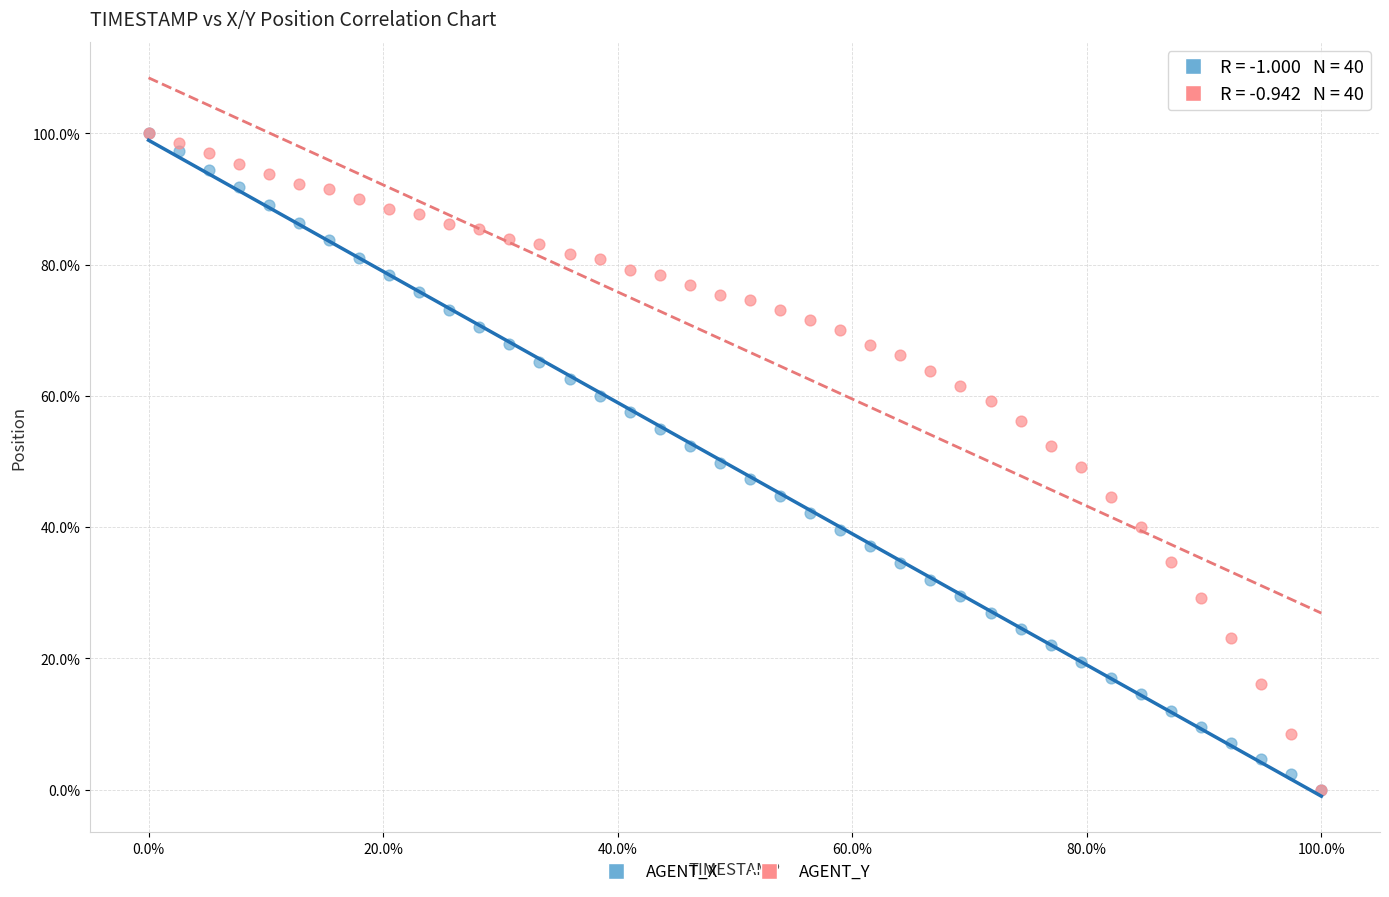

What are all the series names shown in the legend?

AGENT_X, AGENT_Y